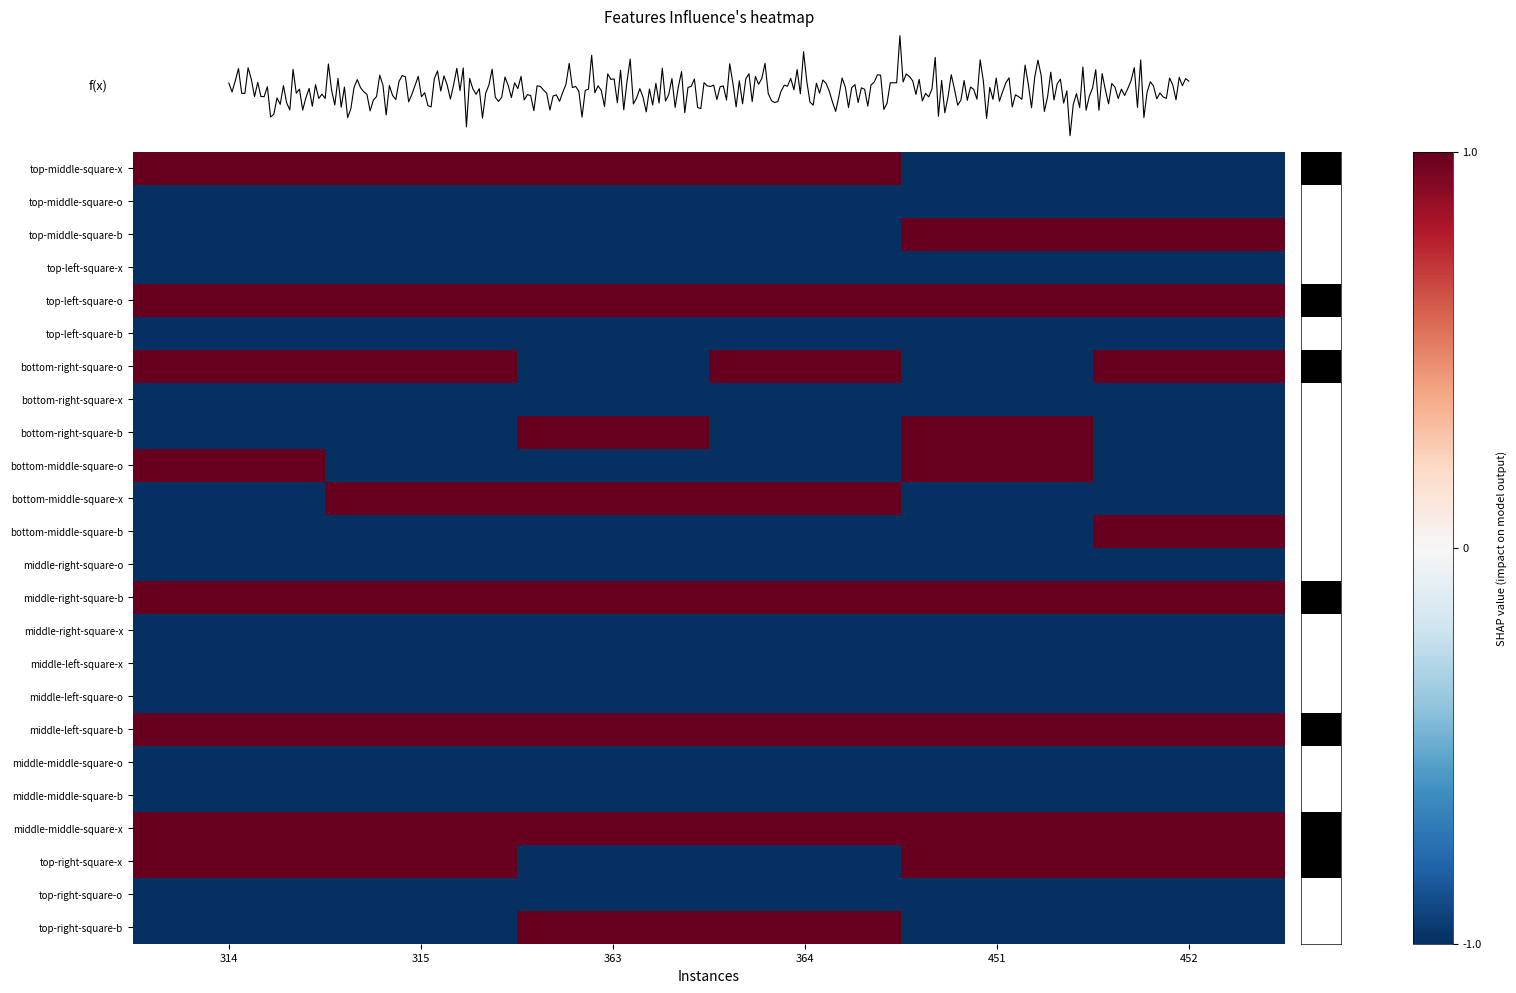

What is the lowest value of the middle-middle-square-x series?

1